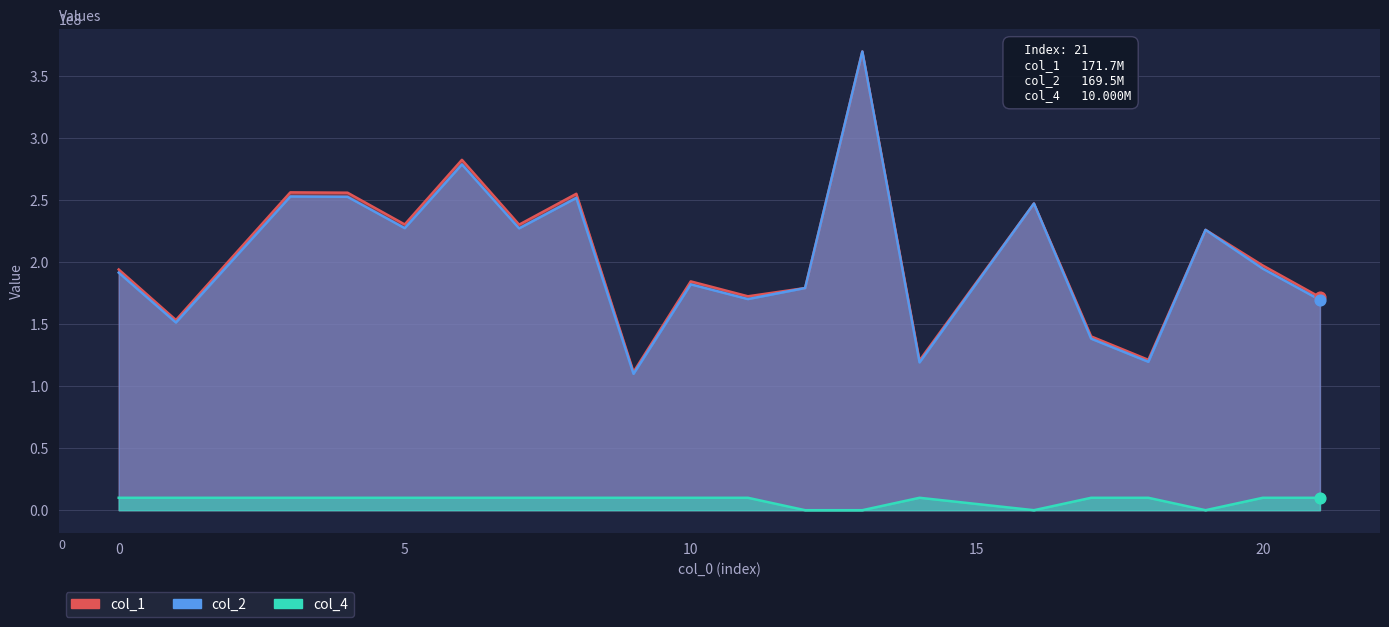

Which series has the largest total across all categories?

col_1